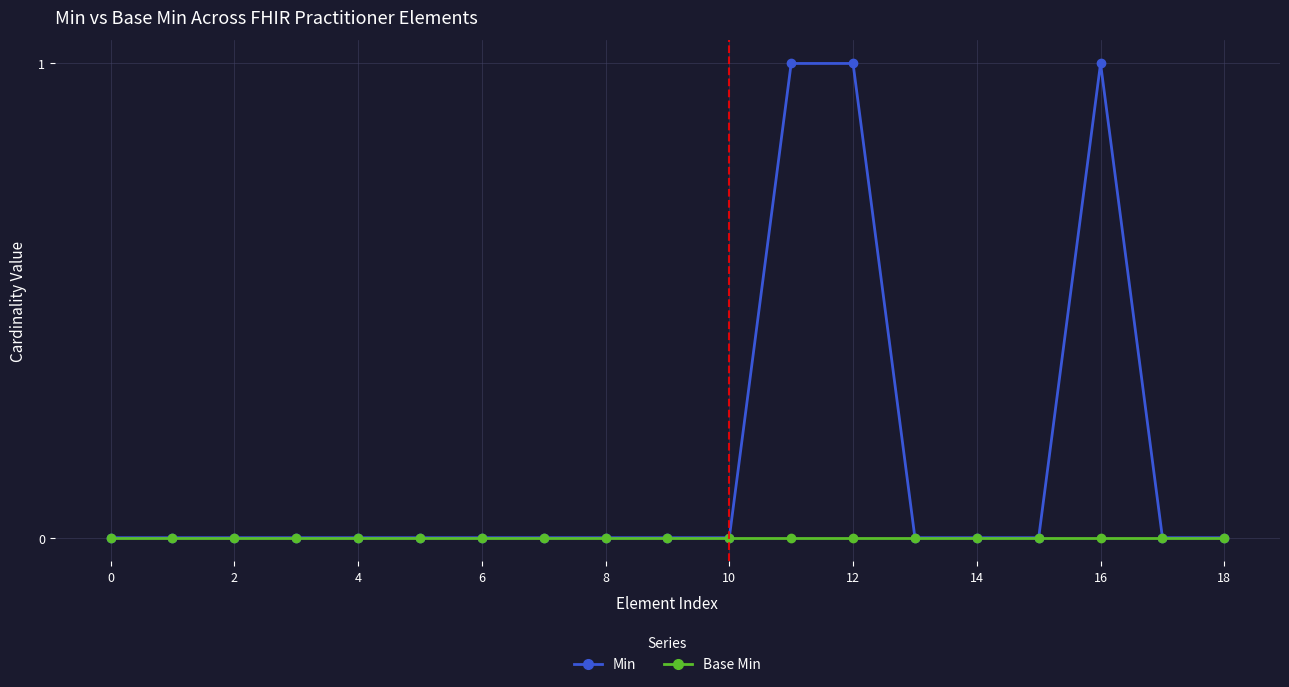

Which series has the largest range (max minus min)?

Min